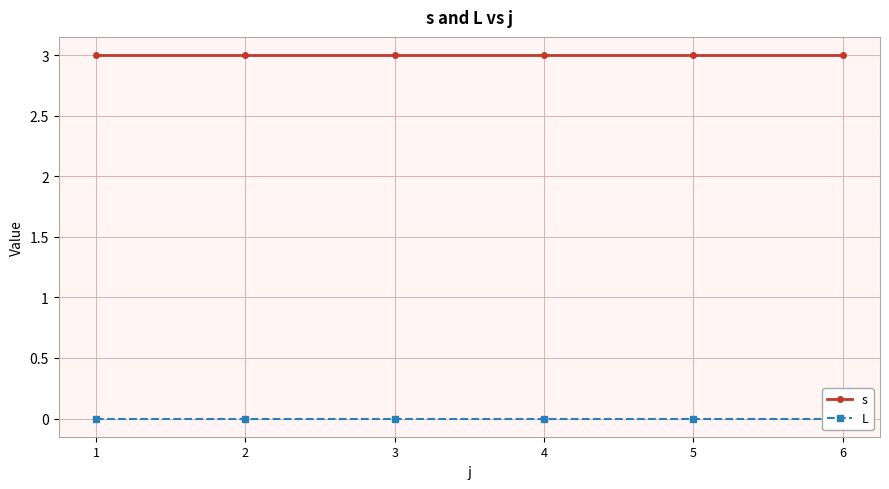

How many lines are shown in the chart?

2